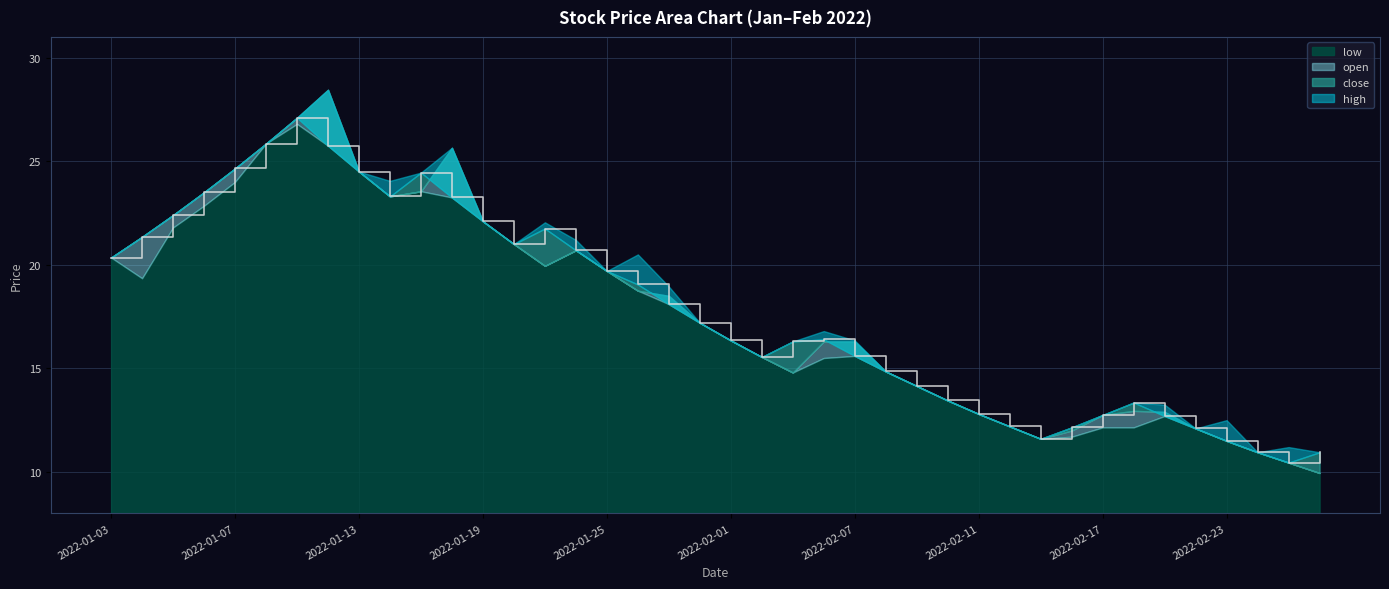

Which has a higher value, 2022-01-21 or 2022-01-31?

2022-01-21